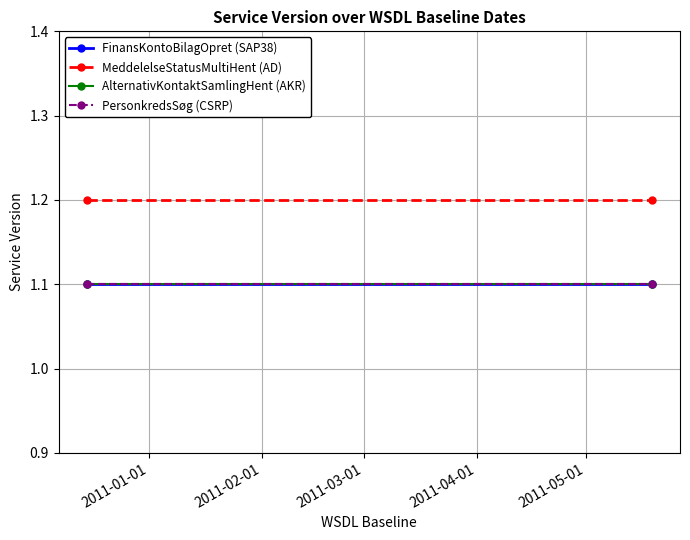

Is the value of AlternativKontaktSamlingHent (AKR) at 2011-01-01 greater than the value of MeddelelseStatusMultiHent (AD) at 2011-01-01?

No